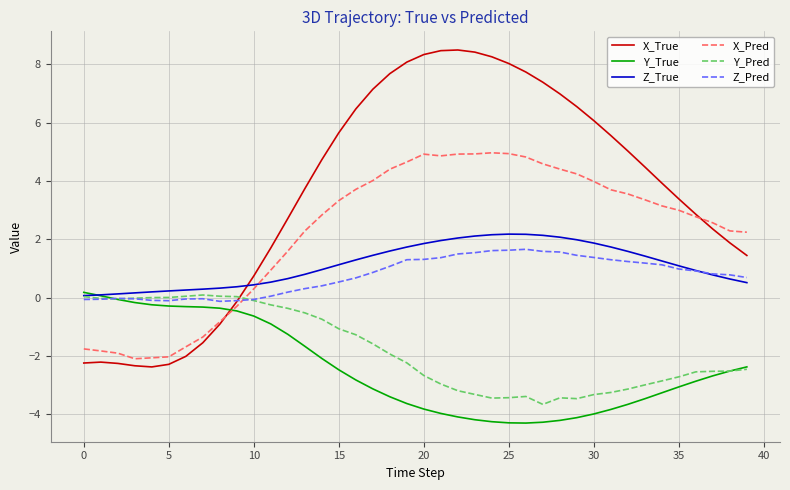

After their last crossing, which series has the higher values: Y_True or X_Pred?

X_Pred